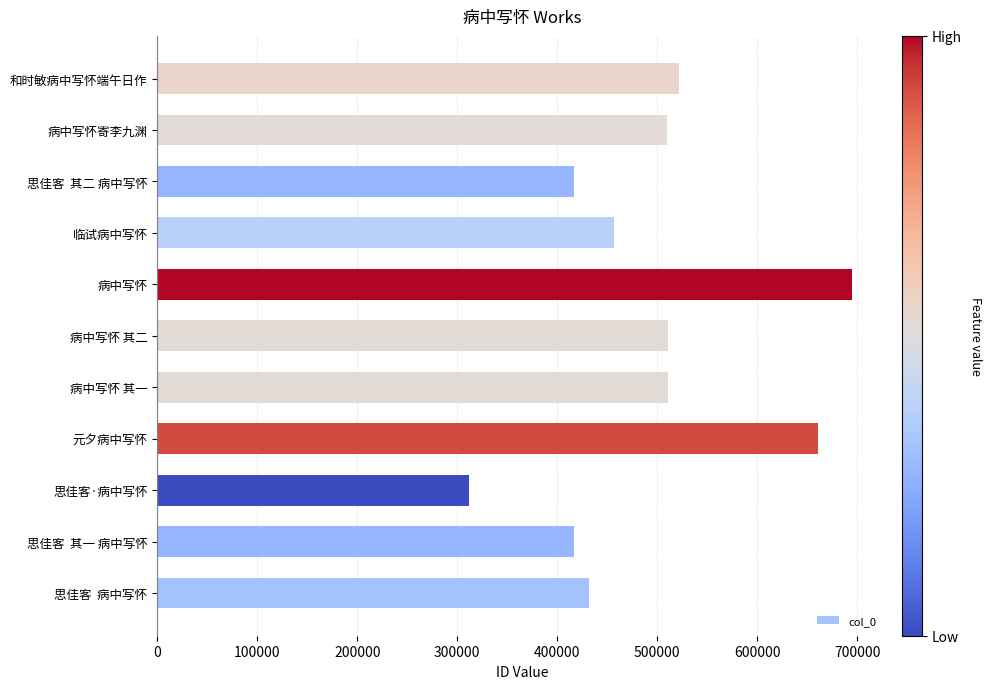

What is the smallest value displayed?

311797